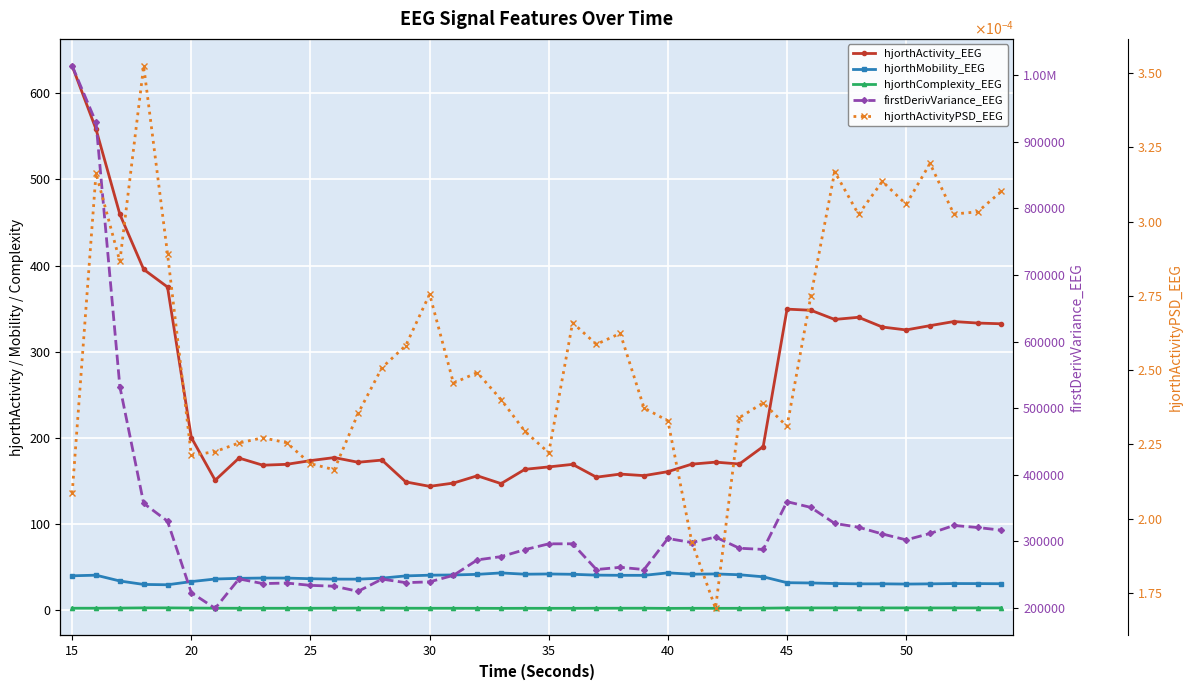

How many interior local peaks does the hjorthComplexity_EEG series have?

8